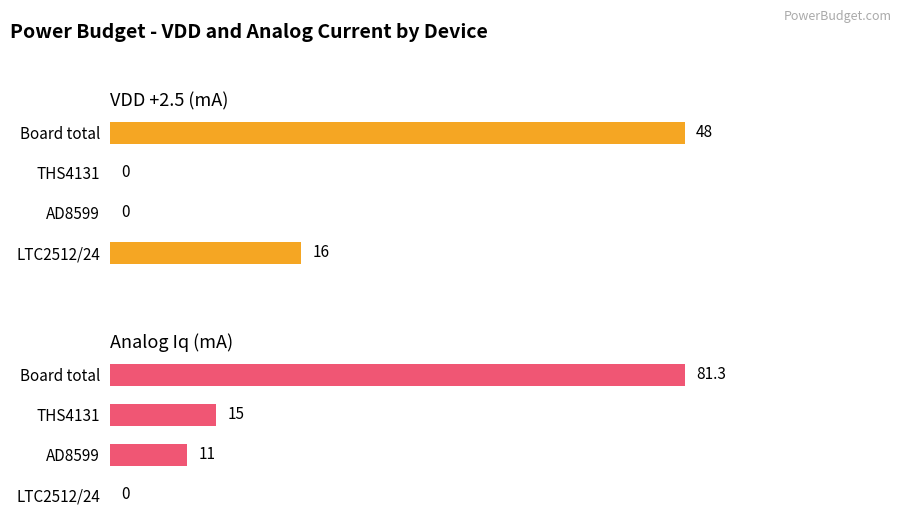

What is the average value of the VDD +2.5 (mA) series?

16.0